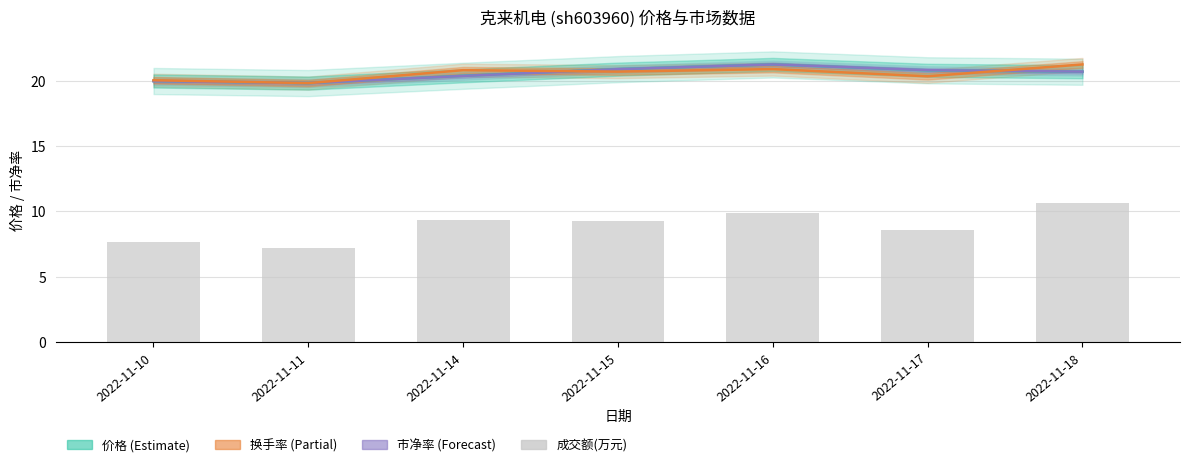

Rank the categories by value from lowest to highest.

2022-11-11, 2022-11-10, 2022-11-17, 2022-11-15, 2022-11-14, 2022-11-16, 2022-11-18